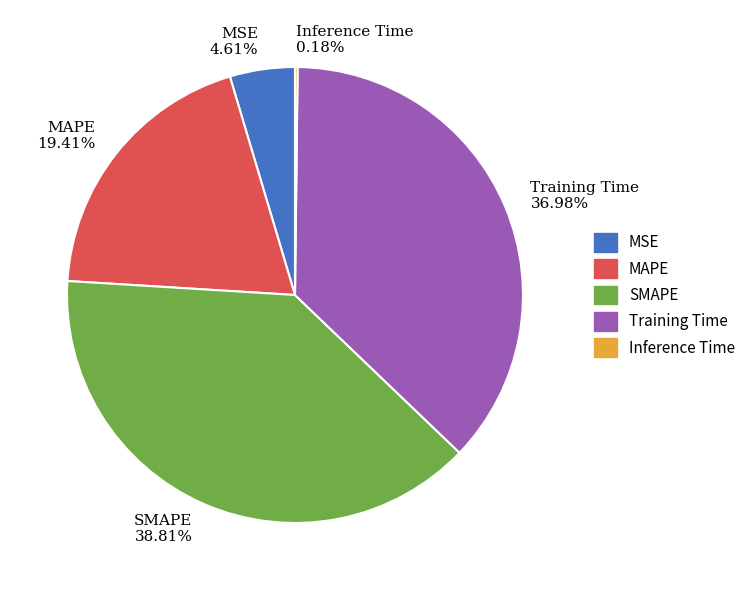

The MAPE slice represents 19% of the pie. True or false?

True